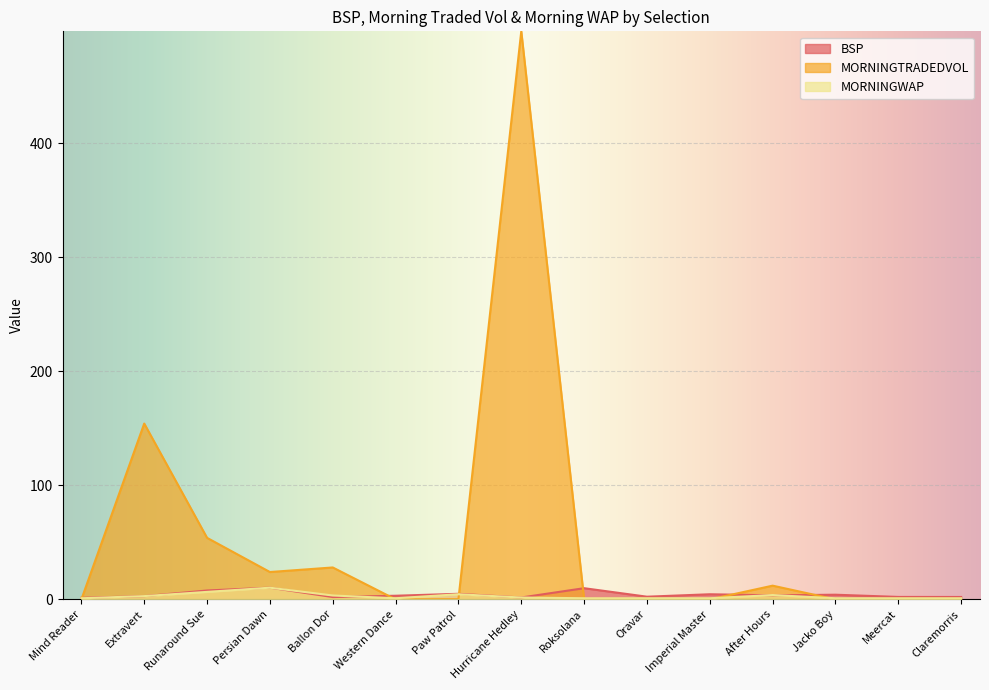

True or false: BSP has more than 0 points higher than both neighbors.

True